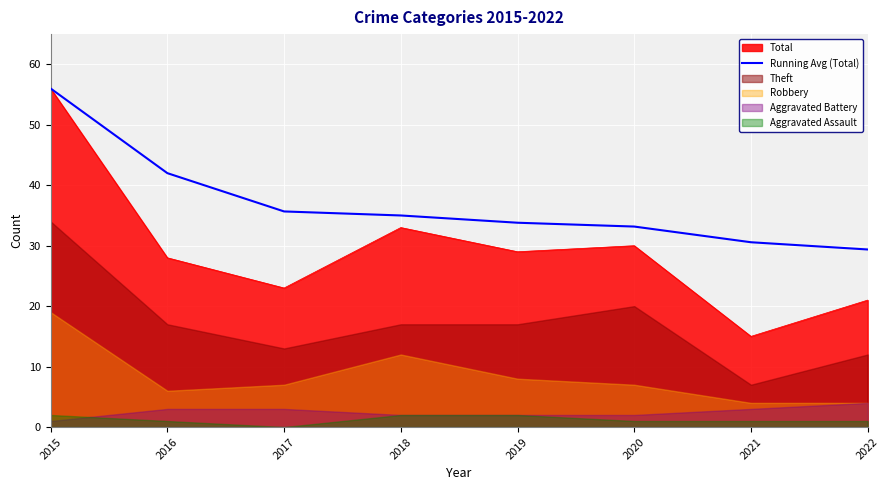

What is the lowest value of the Running Avg (Total) series?

29.4